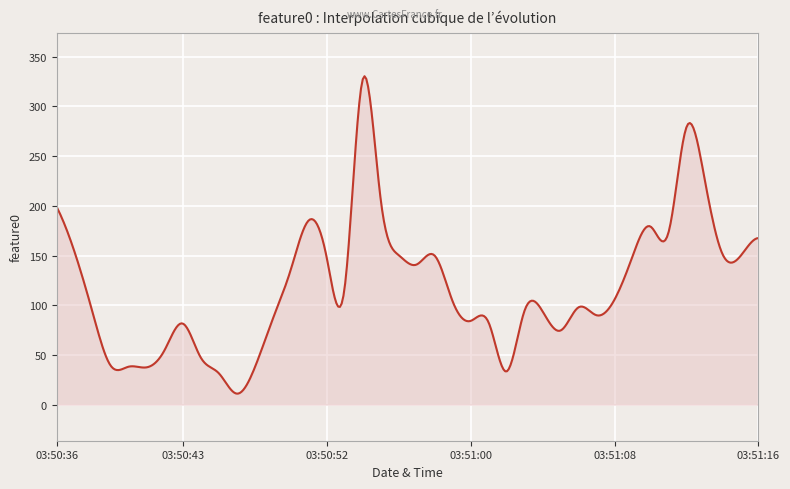

What is the difference between the maximum and minimum values?

319.4